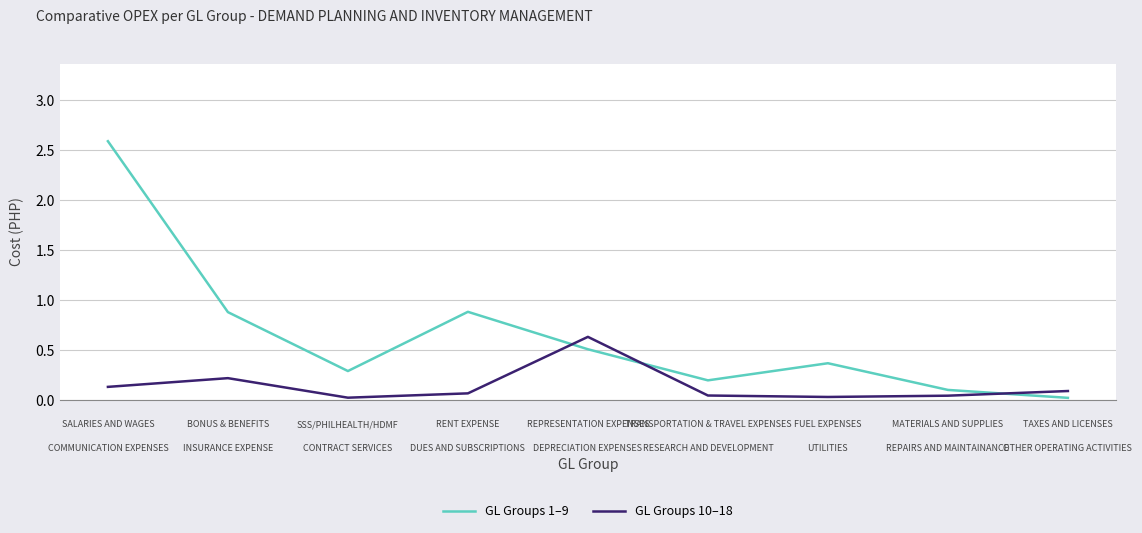

At how many categories does at least one series exceed 2?

1